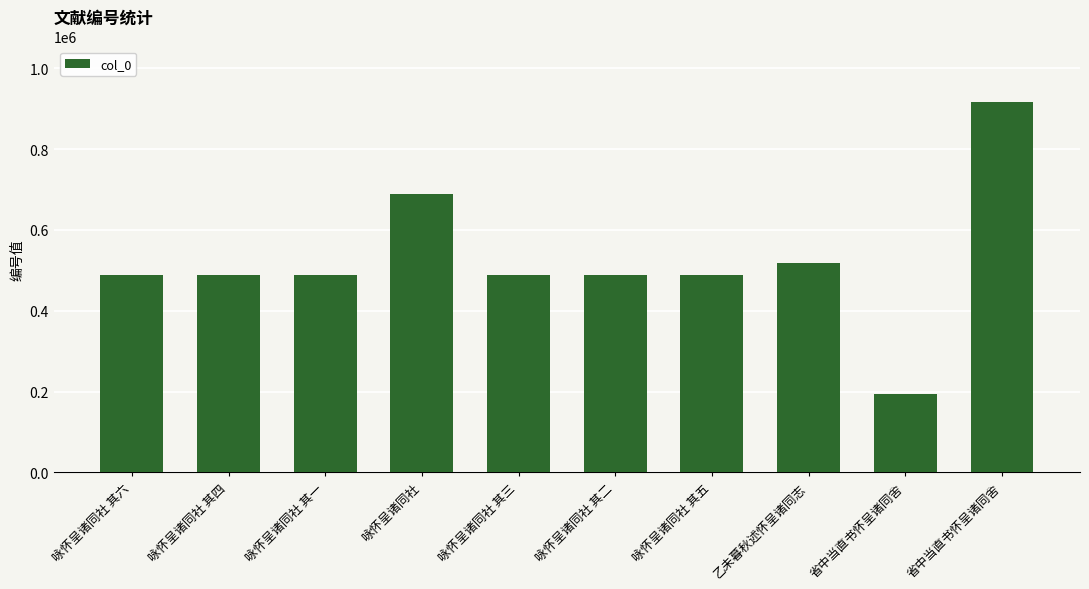

What is the label of the 7th bar from the right?

咏怀呈诸同社